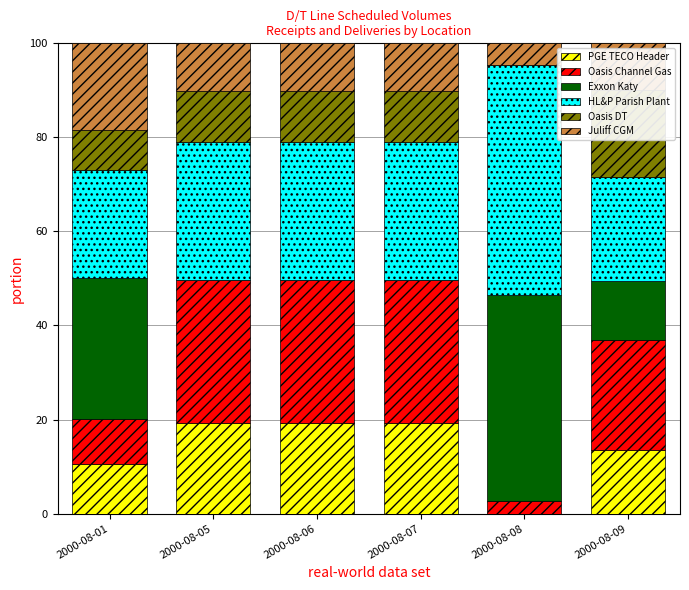

True or false: Oasis Channel Gas has a value of 14.7 at 2000-08-01.

False